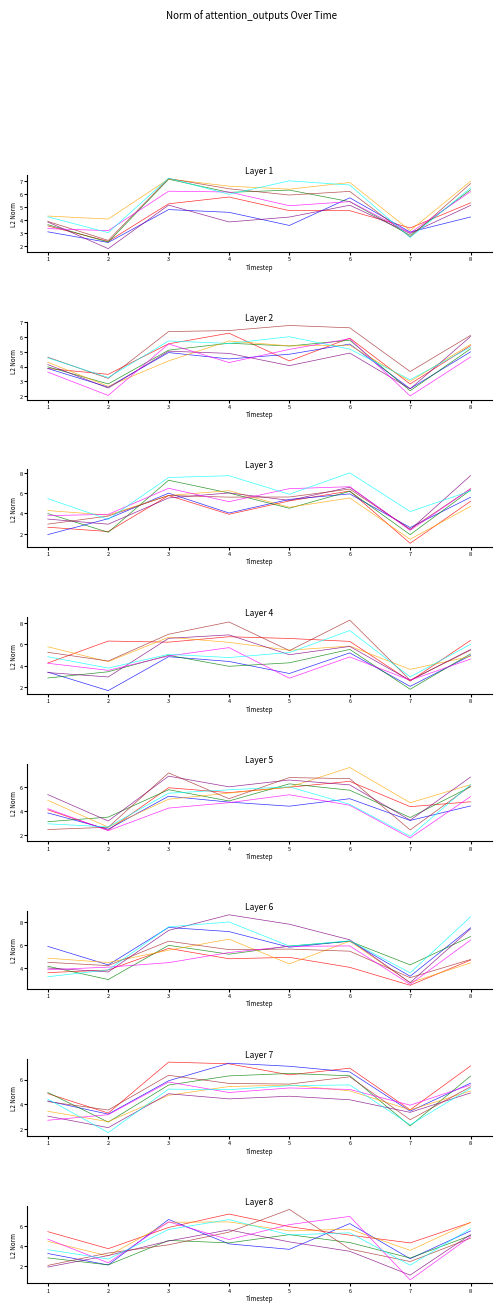

Reading left to right, what are all the values shown in this chart?

1=4.6	2=3.2	3=6.4	4=6.4	5=6.8	6=6.6	7=3.7	8=6.1